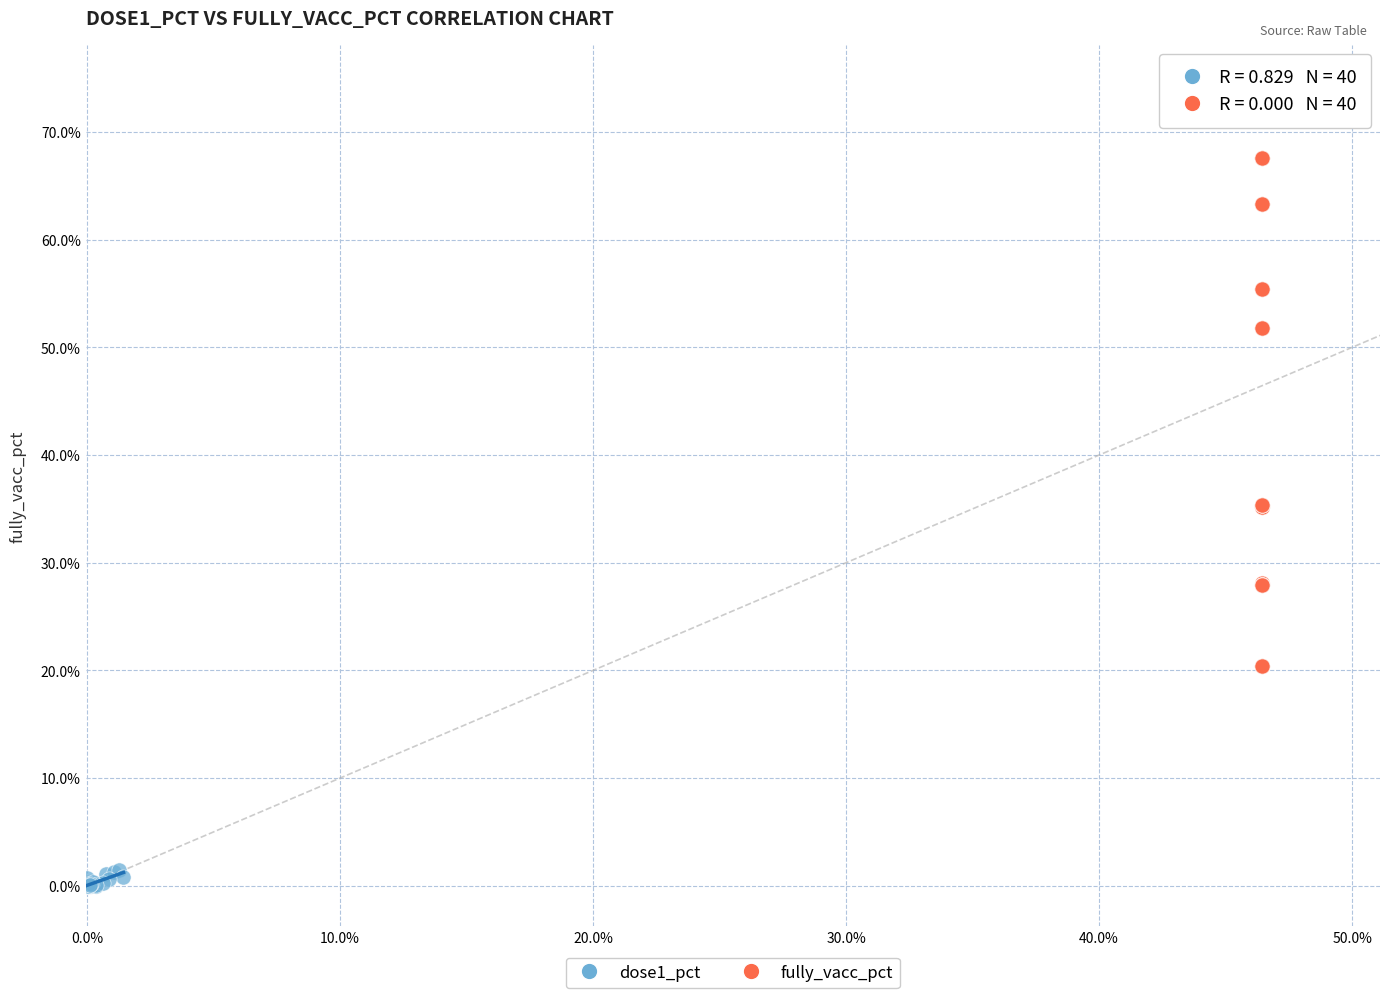

Which series reaches the minimum Y coordinate?

dose1_pct